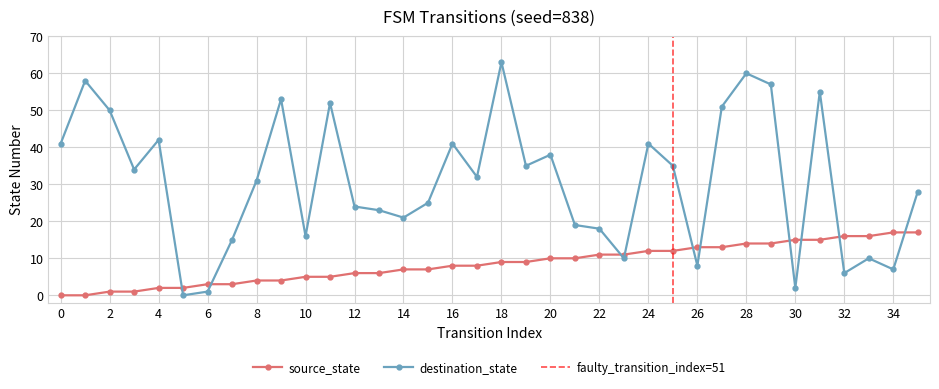

How many times do source_state and destination_state cross each other?

10